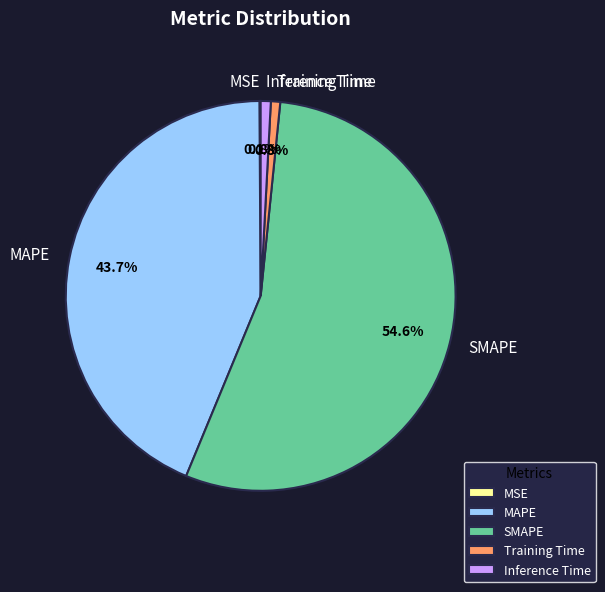

To the nearest percent, what is the combined percentage of MAPE and Training Time?

44%